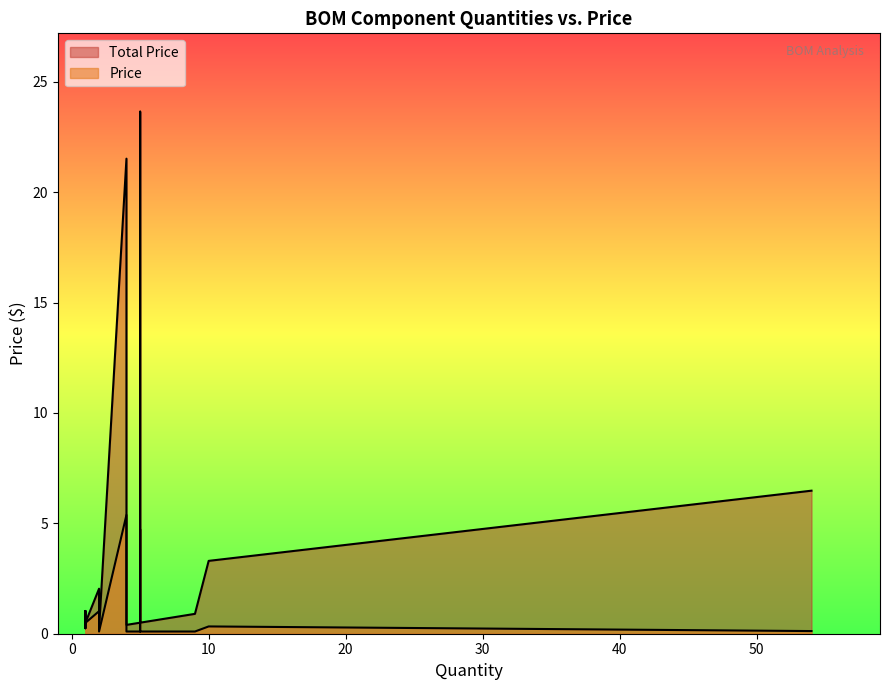

How many lines are shown in the chart?

2